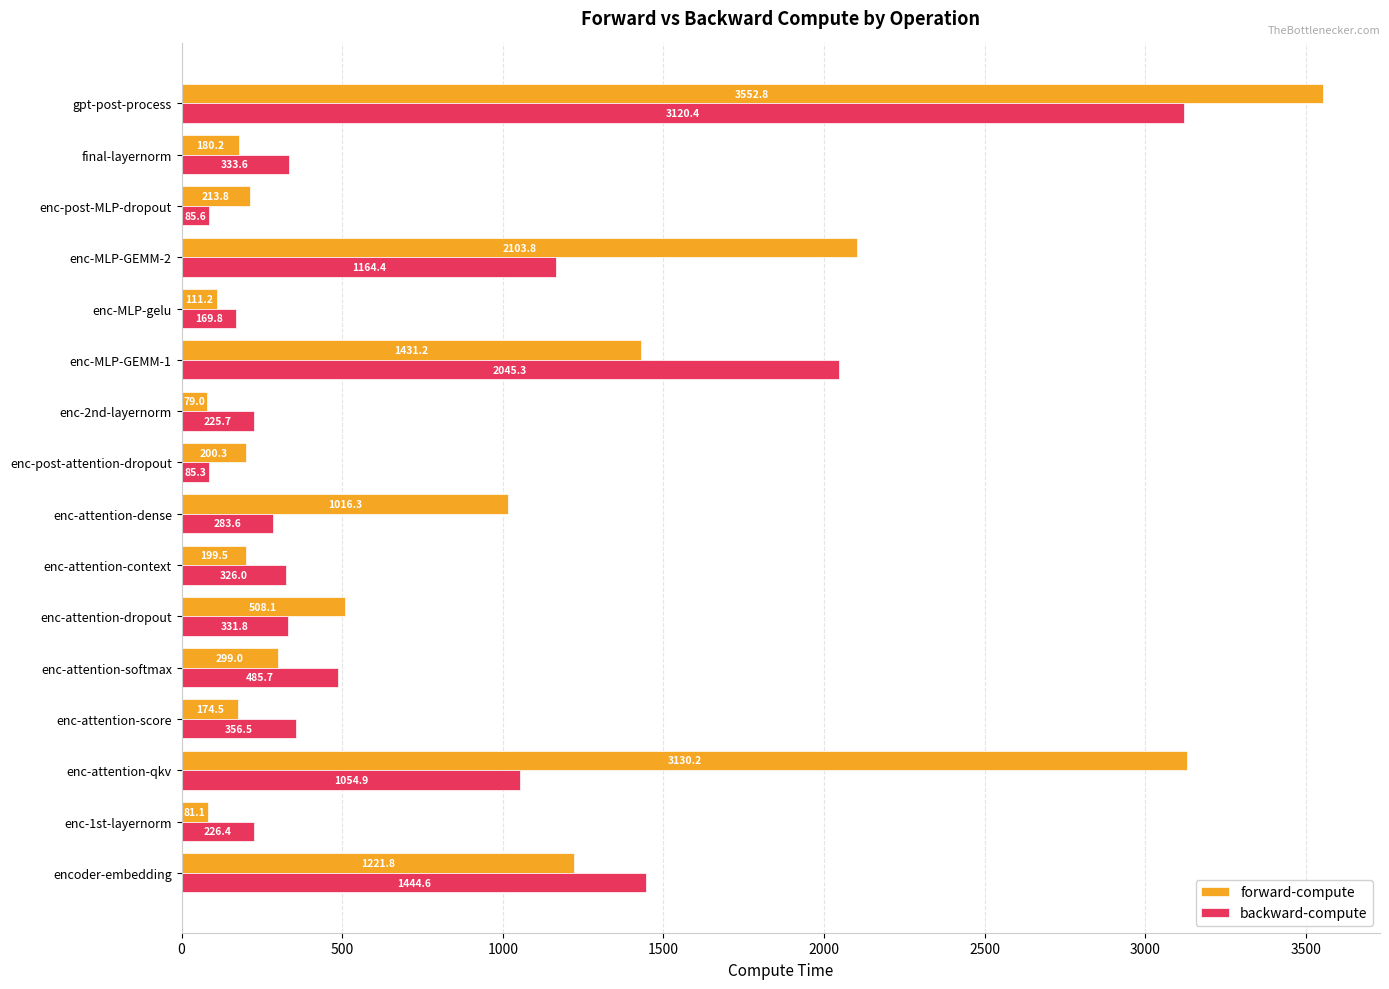

What is the difference between the forward-compute values at gpt-post-process and enc-1st-layernorm?

3471.7